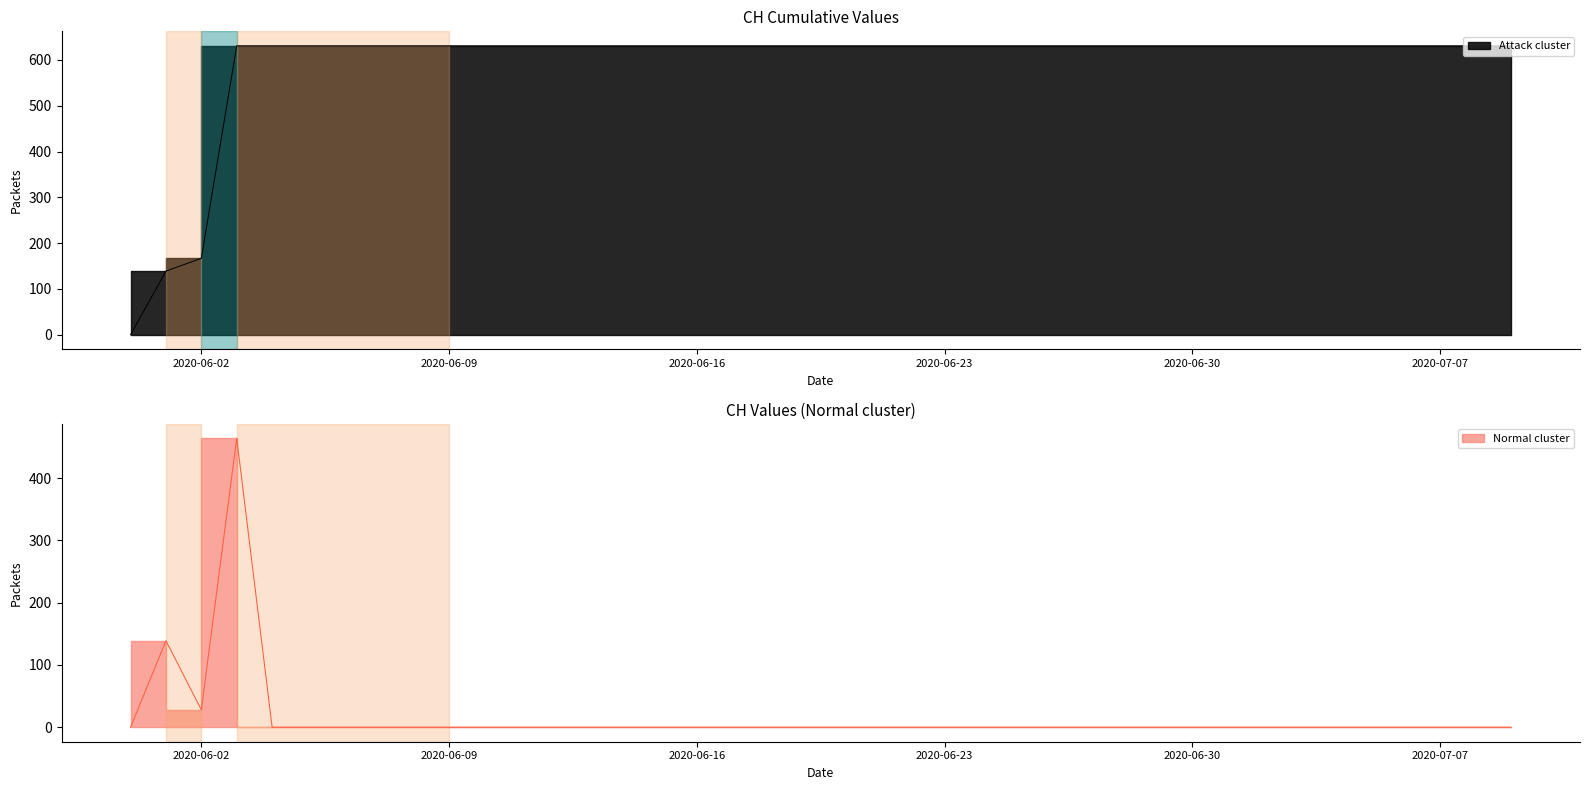

What is the difference between the maximum and minimum values?

631